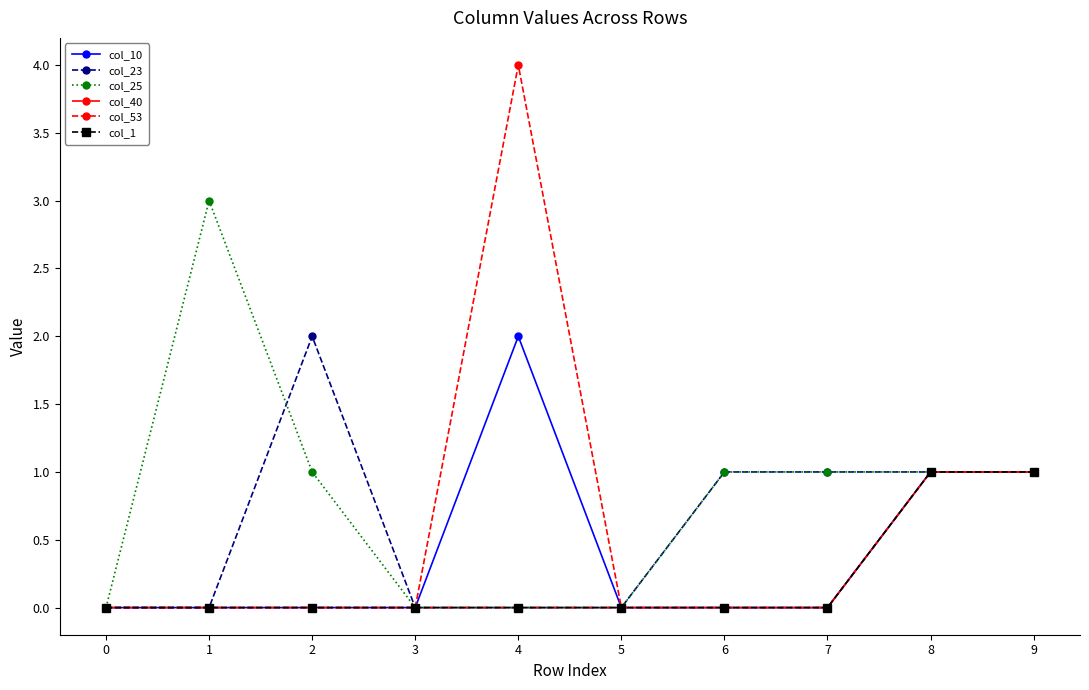

What is the difference between the maximum and minimum values in the col_53 series?

4